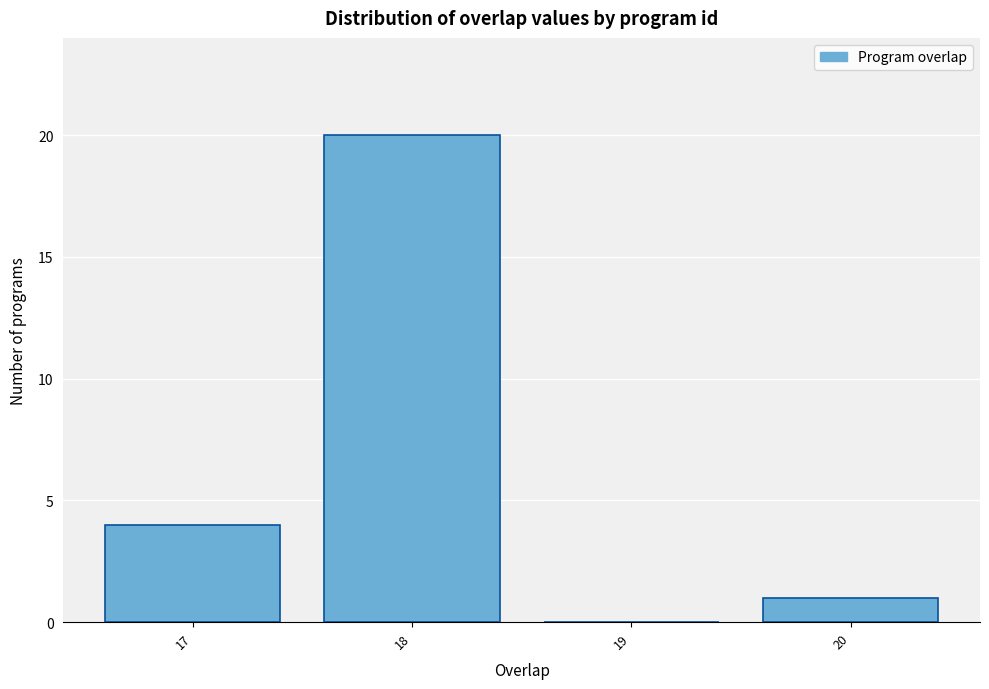

Reading left to right, transcribe this chart: for each bar, give the range it covers on the x-axis and its height. The values are not printed on the chart, so give them approximately, as read against the axis.

16.5 to 17.5: 4
17.5 to 18.5: 20
18.5 to 19.5: 0
19.5 to 20.5: 1